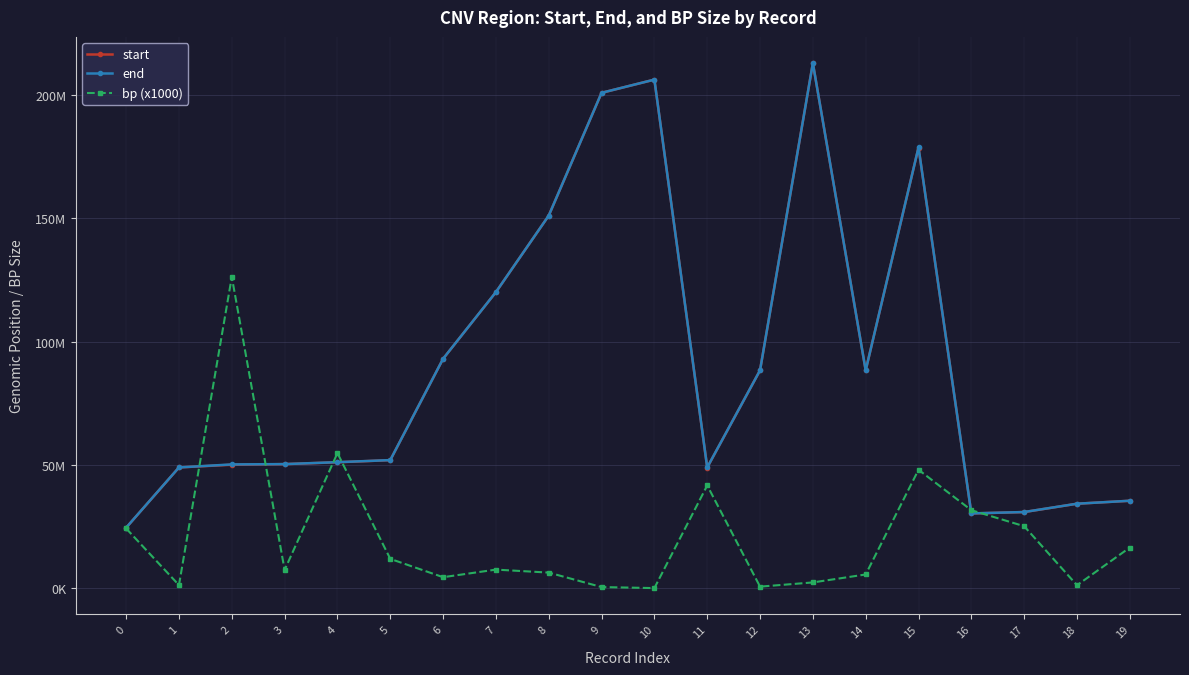

What is the maximum value shown in the chart?

213018125